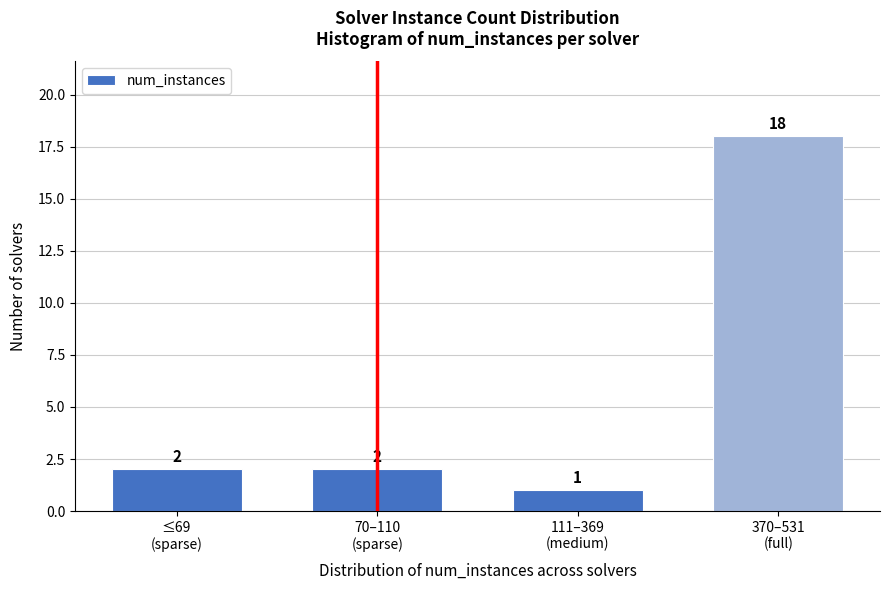

Reading right to left, extract all data points from this chart.

18	1	2	2